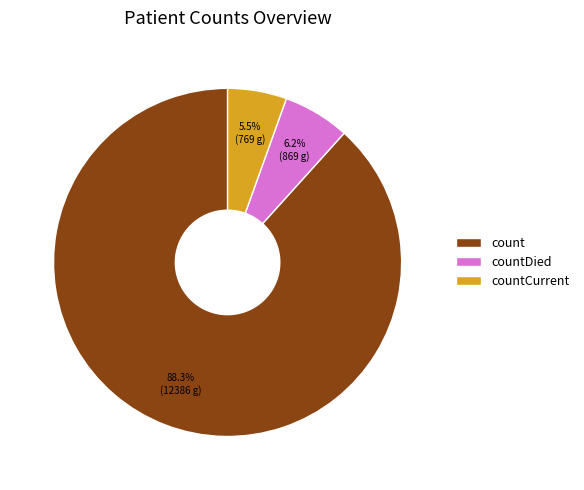

Rank the categories by value from highest to lowest.

count, countDied, countCurrent